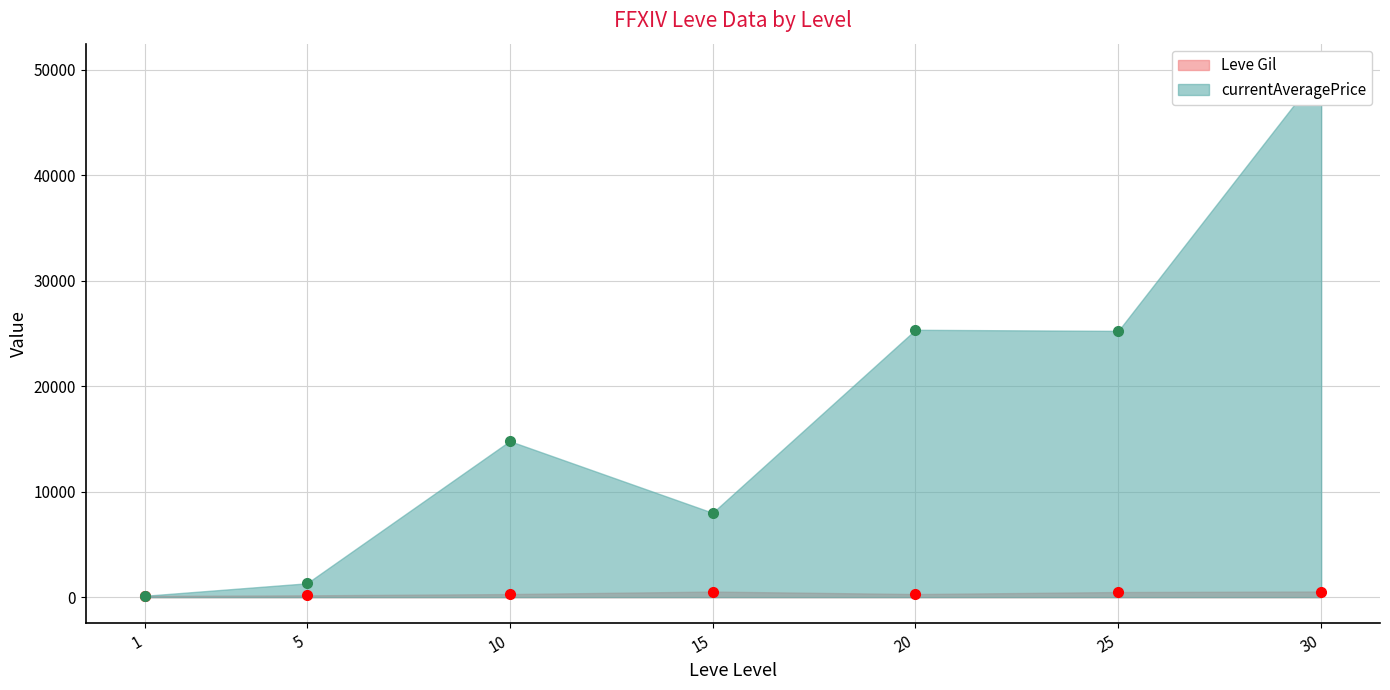

What is the minimum value shown in the chart?

113